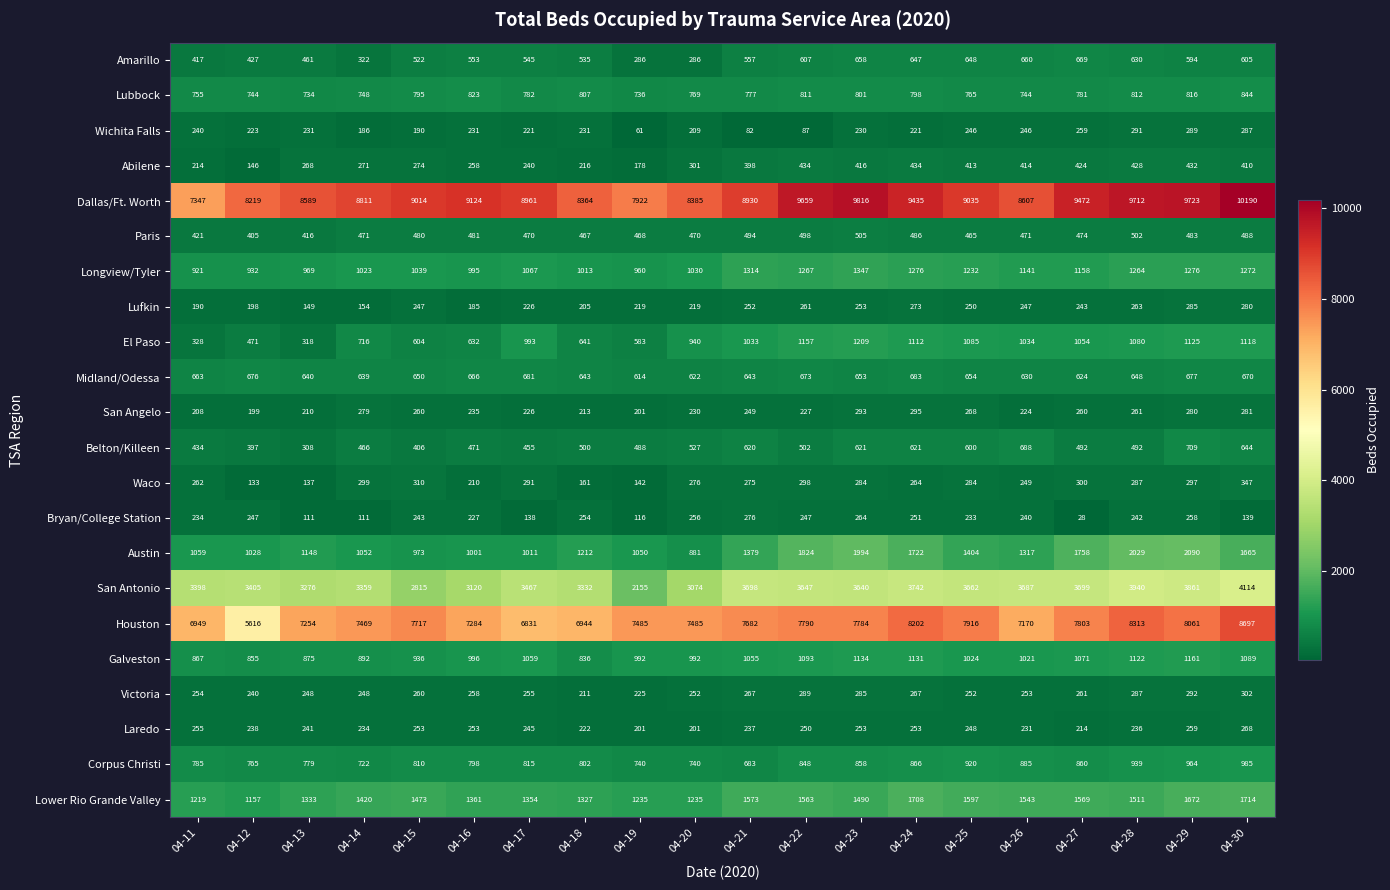

Which category has the highest value in the Victoria series?

04-30